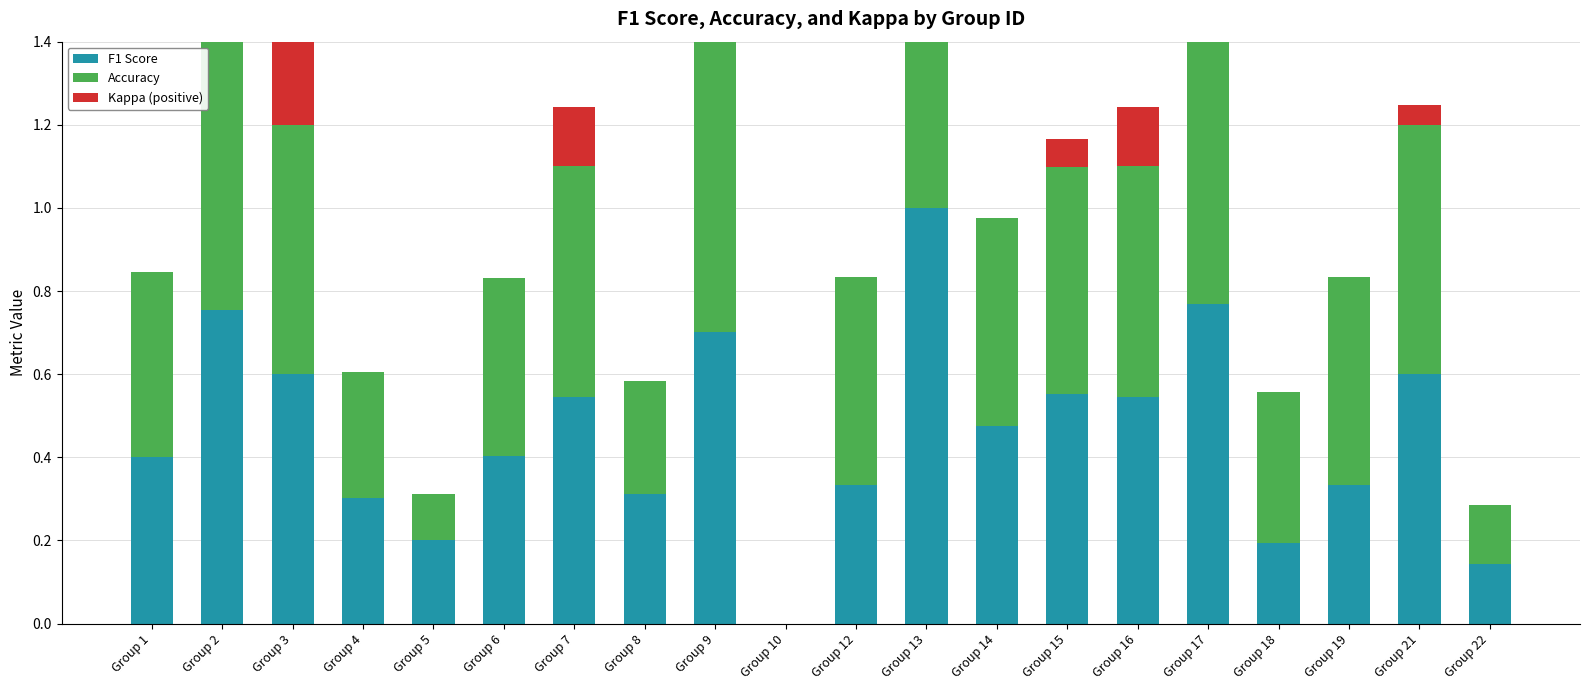

What are all the series names shown in the legend?

F1 Score, Accuracy, Kappa (positive)